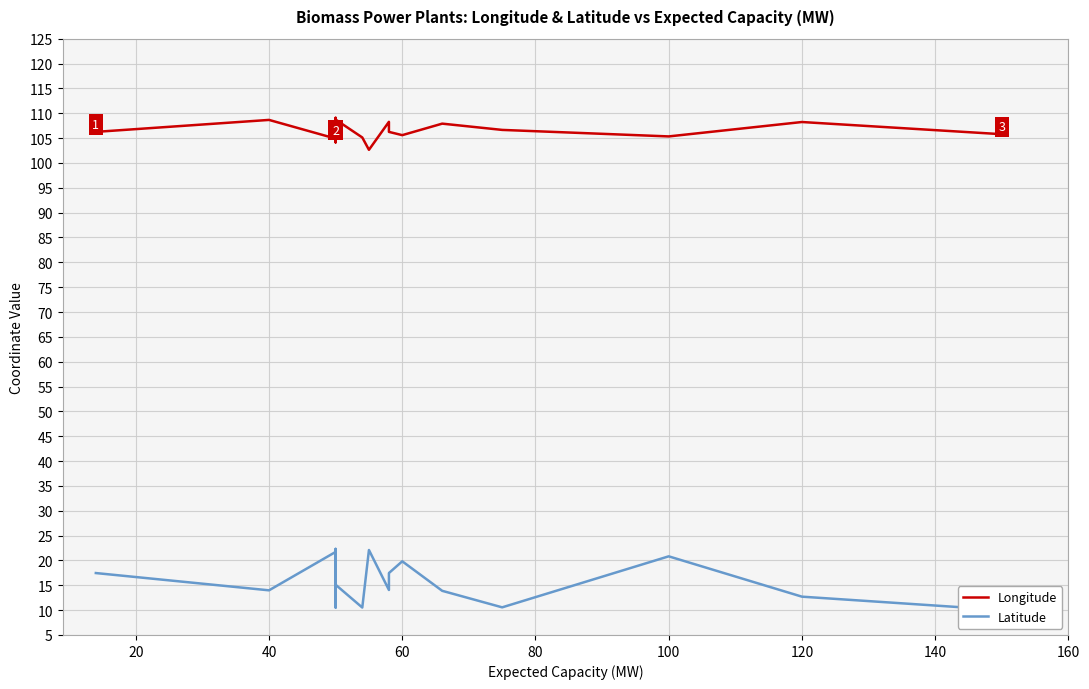

Which series has the widest spread of values?

Latitude